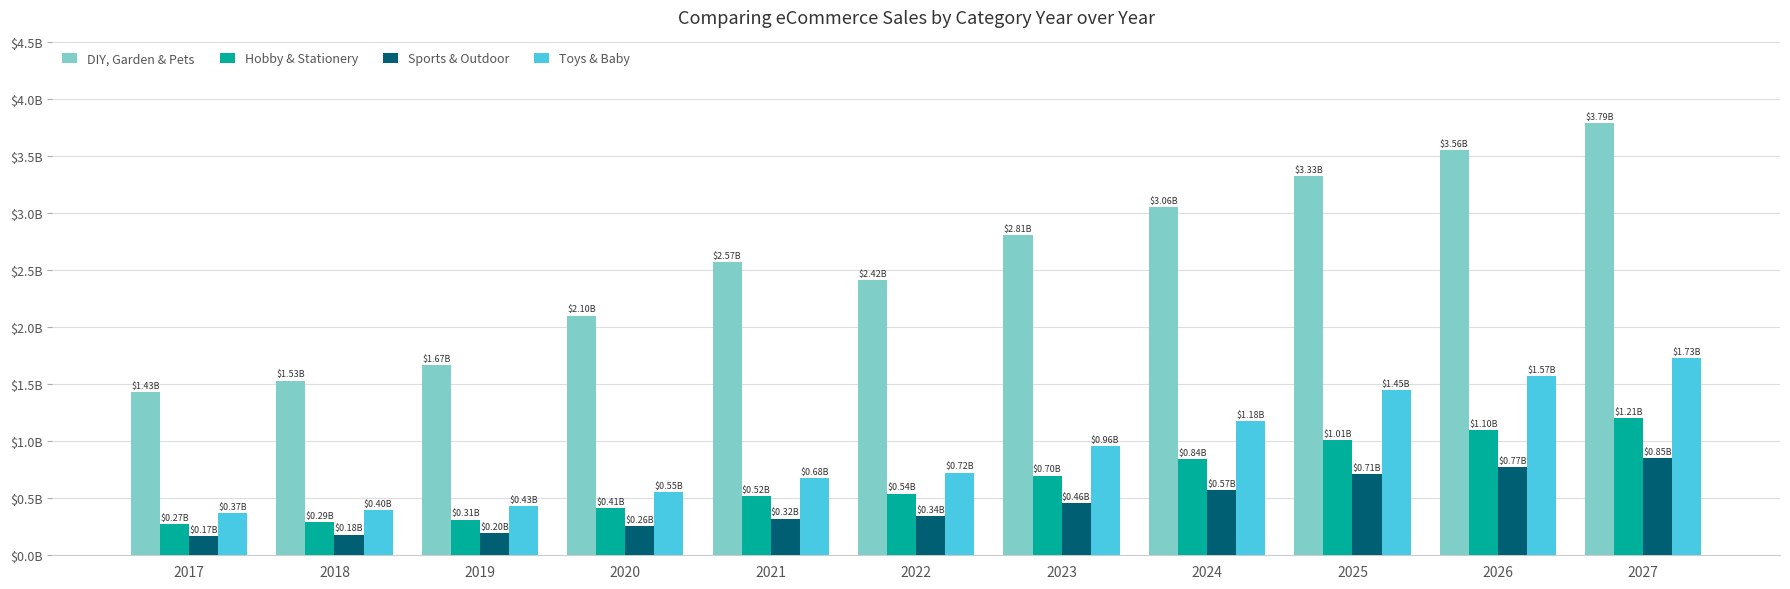

What is the sum of the Hobby & Stationery values at 2021 and 2023?

1.2